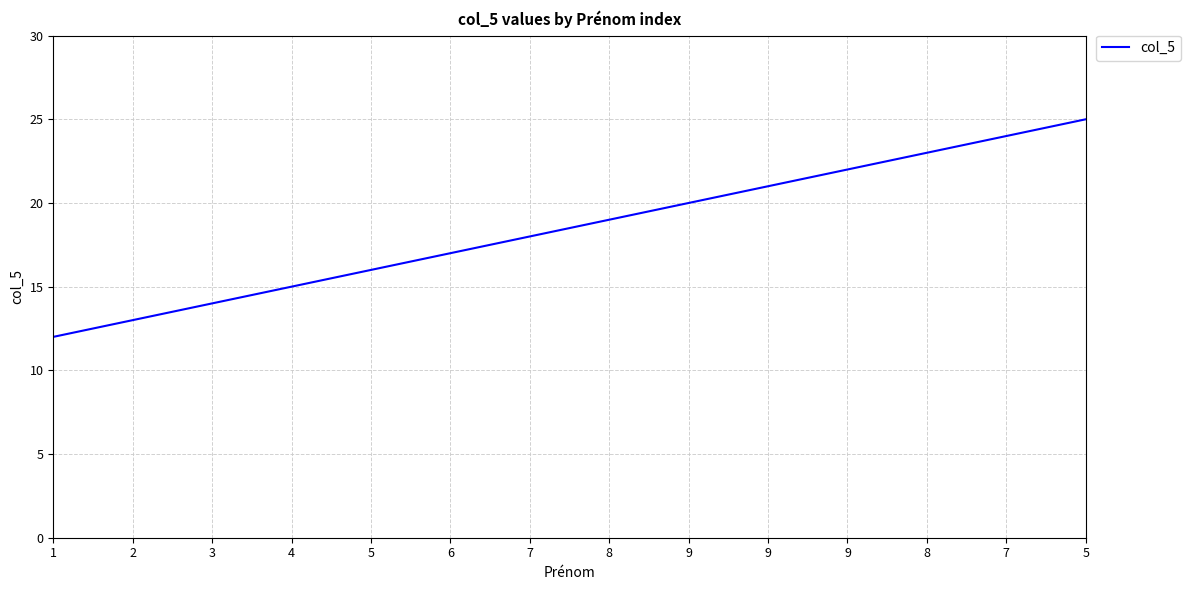

True or false: the data shows 23 at 8.

True